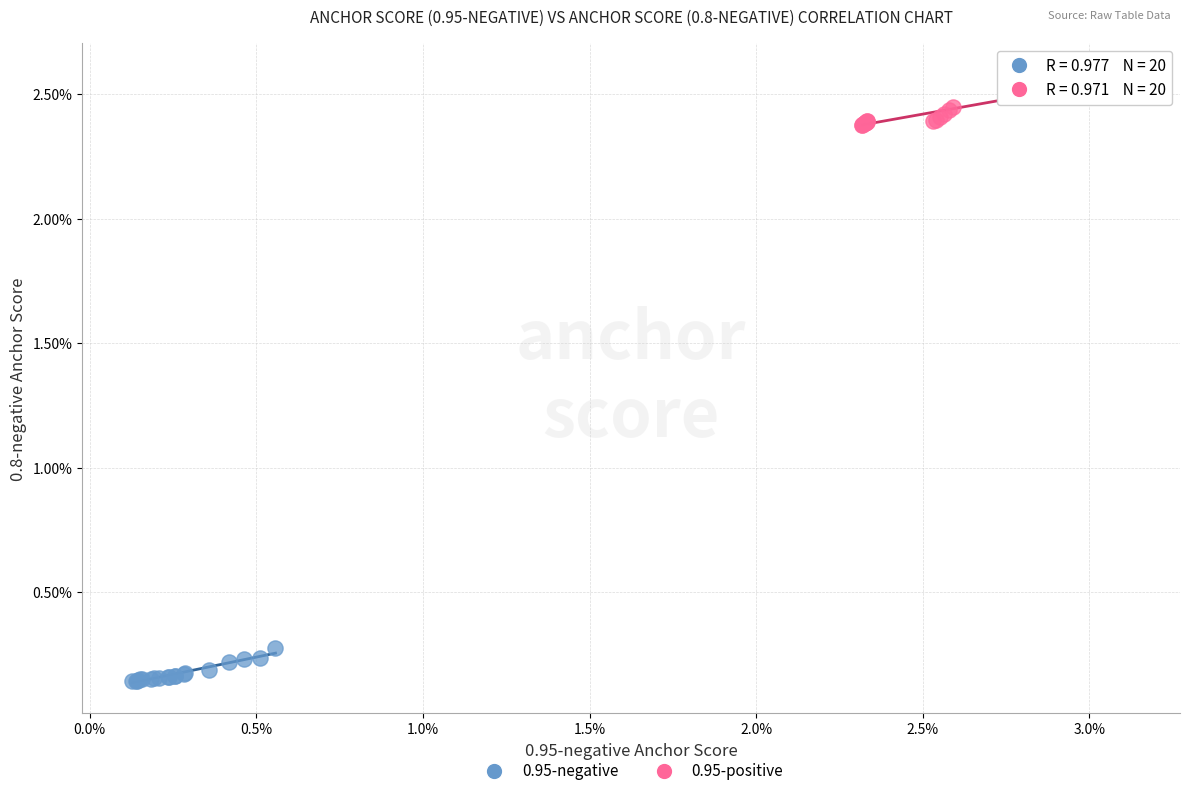

What are all the series names shown in the legend?

0.95-negative, 0.95-positive